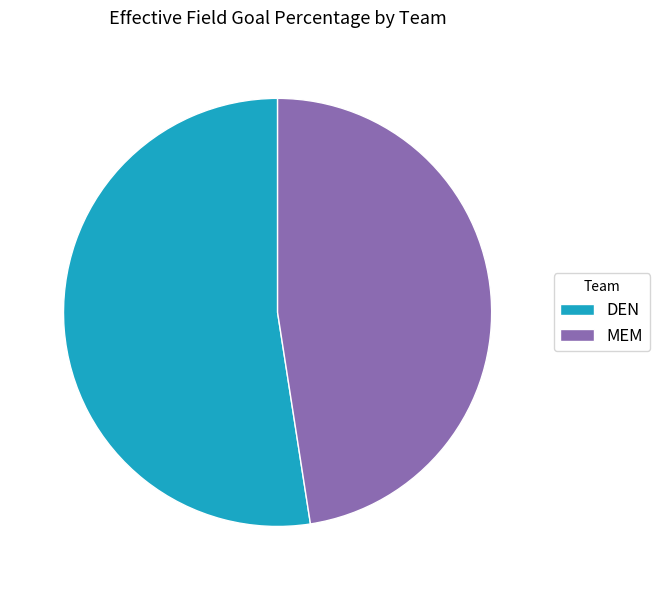

Combined, do MEM and DEN account for over 50%?

Yes